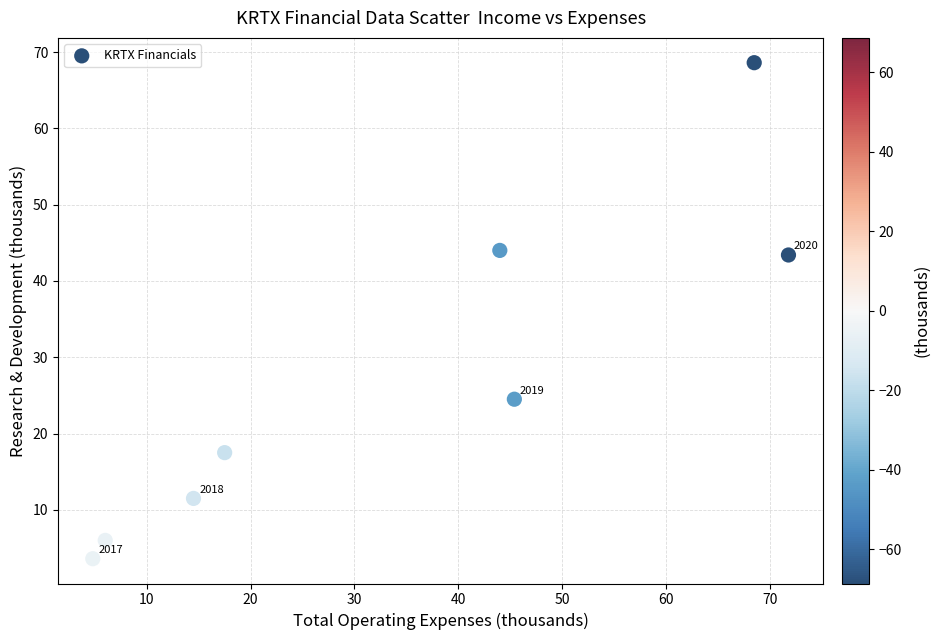

What Y value in the scatter plot is closest to 36?

43.4